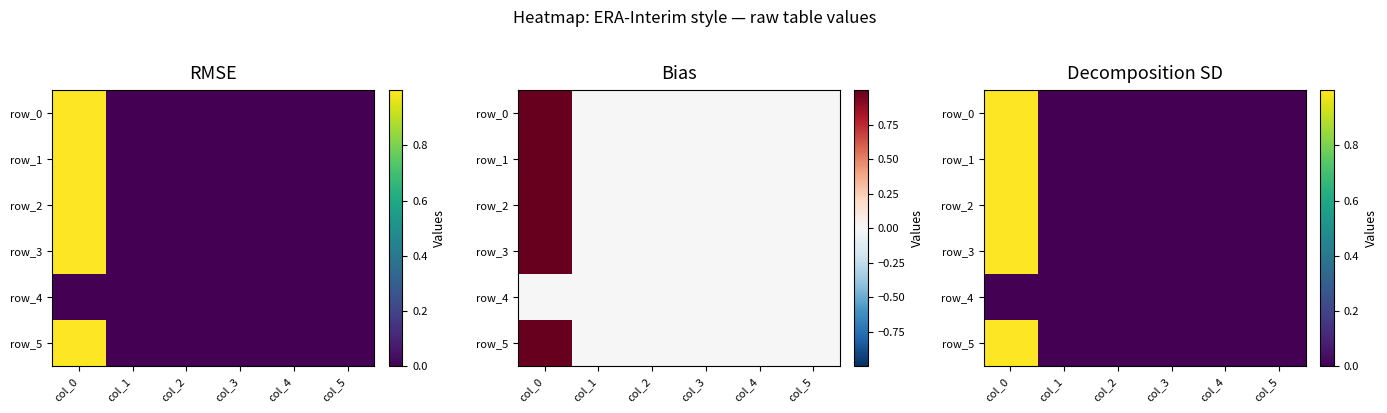

Reading right to left, list all the values displayed in this chart.

row_0: col_5=0.0	col_4=0.0	col_3=0.0	col_2=0.0	col_1=0.0	col_0=1.0
row_1: col_5=0.0	col_4=0.0	col_3=0.0	col_2=0.0	col_1=0.0	col_0=1.0
row_2: col_5=0.0	col_4=0.0	col_3=0.0	col_2=0.0	col_1=0.0	col_0=1.0
row_3: col_5=0.0	col_4=0.0	col_3=0.0	col_2=0.0	col_1=0.0	col_0=1.0
row_4: col_5=0.0	col_4=0.0	col_3=0.0	col_2=0.0	col_1=0.0	col_0=0.0
row_5: col_5=0.0	col_4=0.0	col_3=0.0	col_2=0.0	col_1=0.0	col_0=1.0